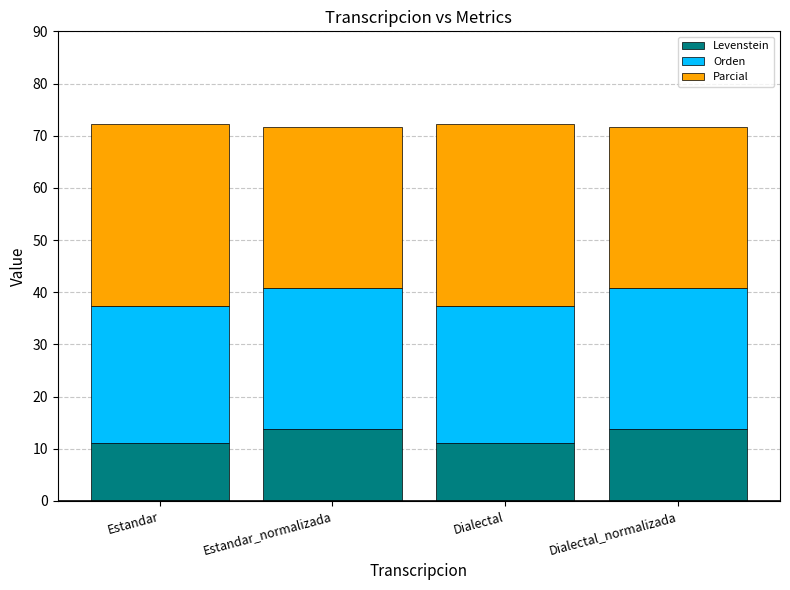

What is the minimum value for Levenstein?

11.1